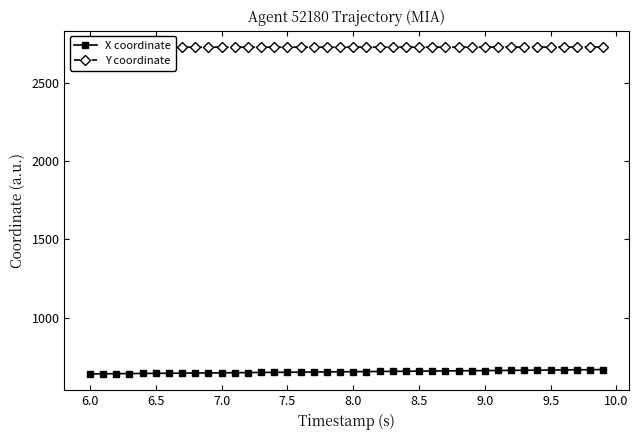

Which category has the lowest value in the Y coordinate series?

6.0